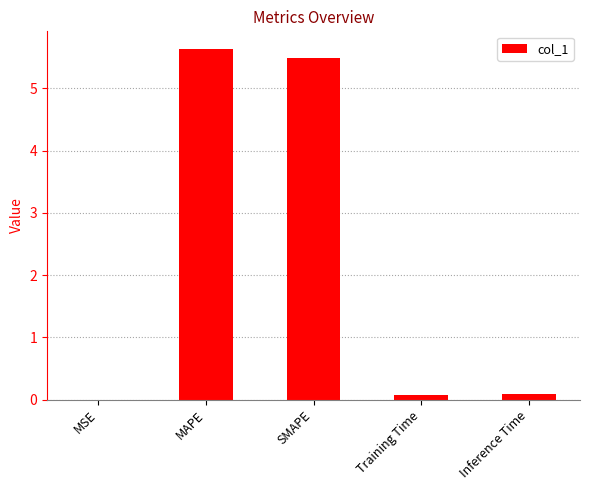

Between MSE and SMAPE, which is larger?

SMAPE